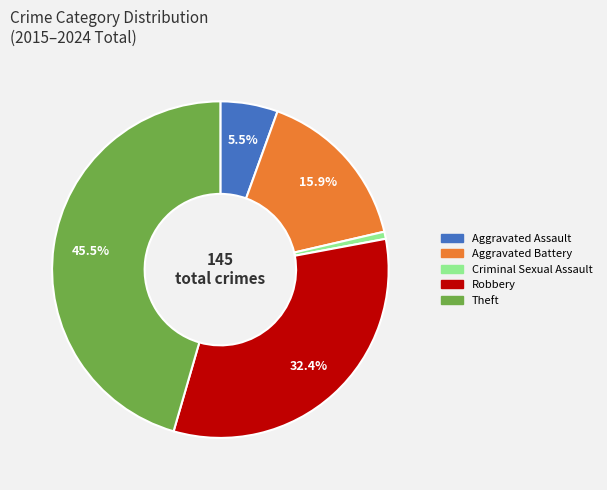

What is the smallest slice in the pie chart?

Criminal Sexual Assault